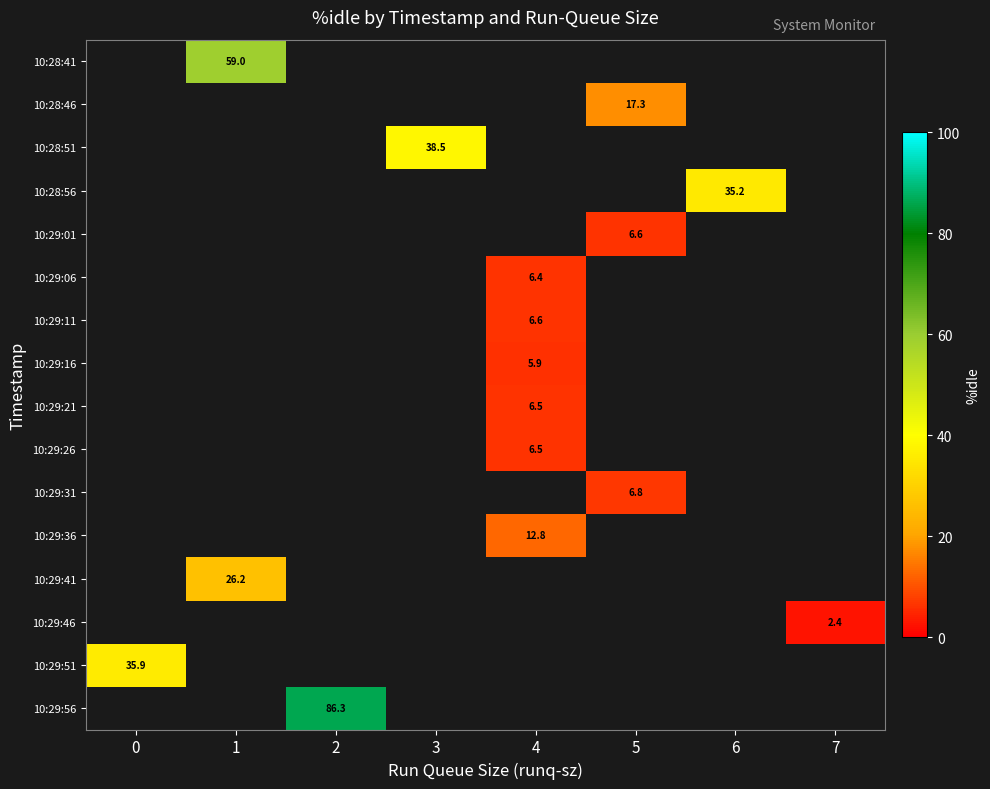

Which has a higher value, 7 or 6?

6